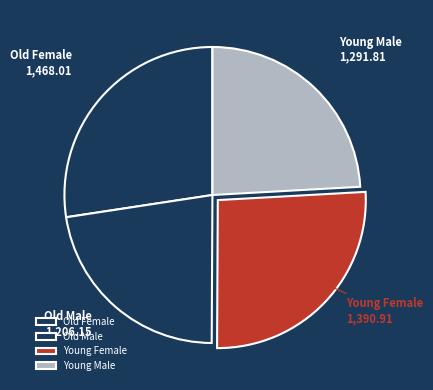

What is the smallest slice in the pie chart?

Old Male